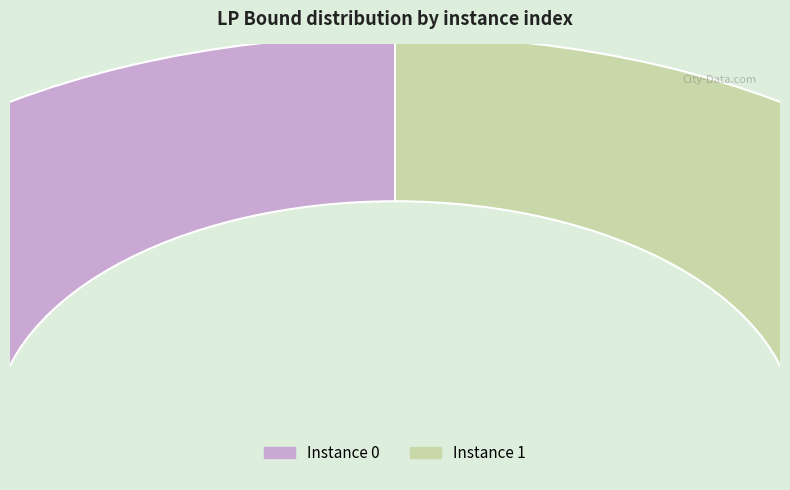

Is it true that 0 is 50% of the pie?

True